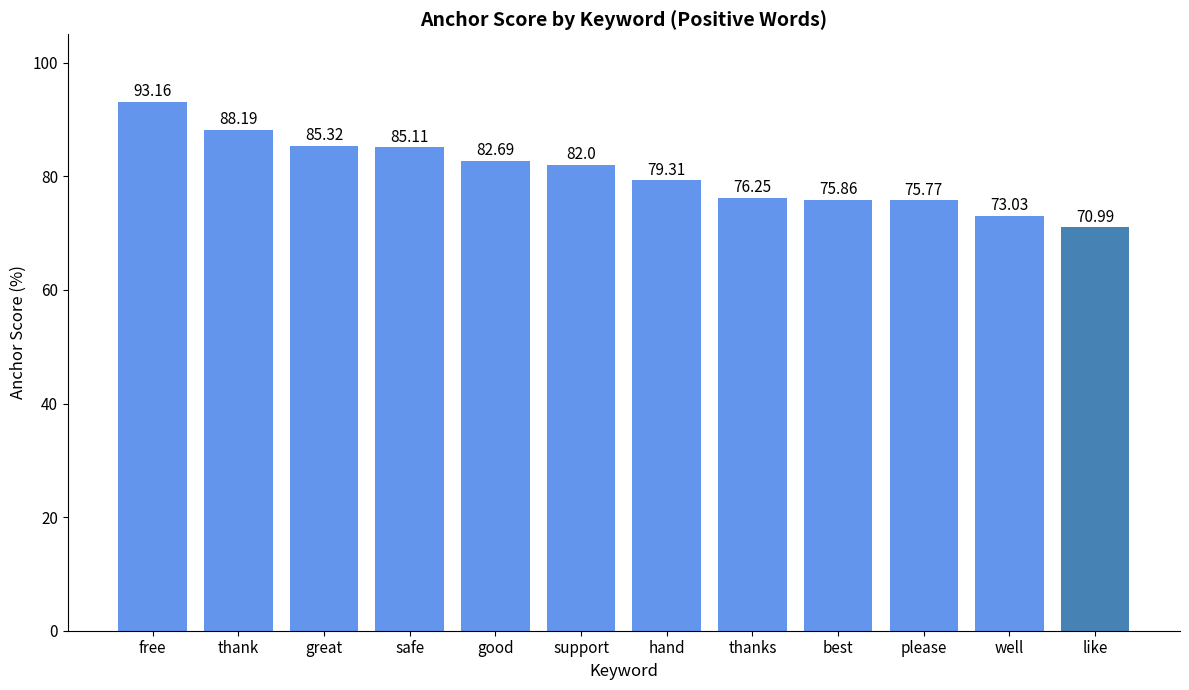

Which label corresponds to the largest value in the chart?

free